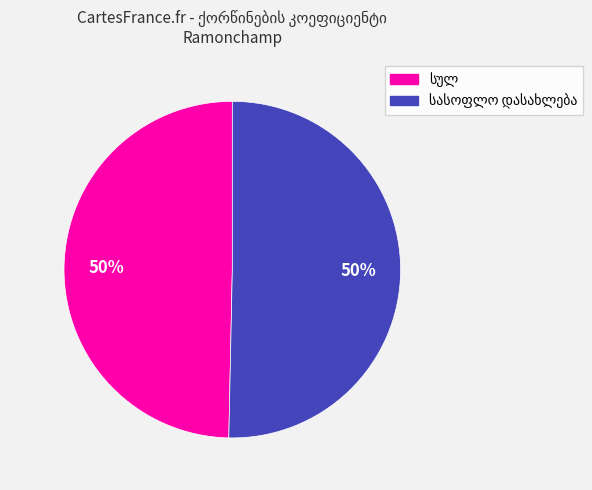

To the nearest percent, what is the average slice percentage?

50%